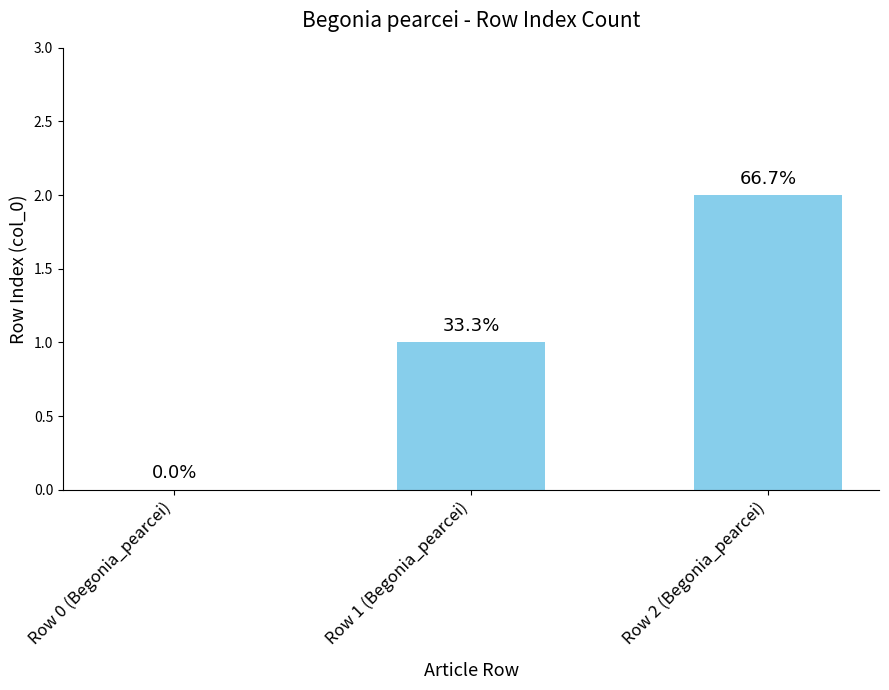

Where is the data nearest to the value 1?

Row 1 (Begonia_pearcei)